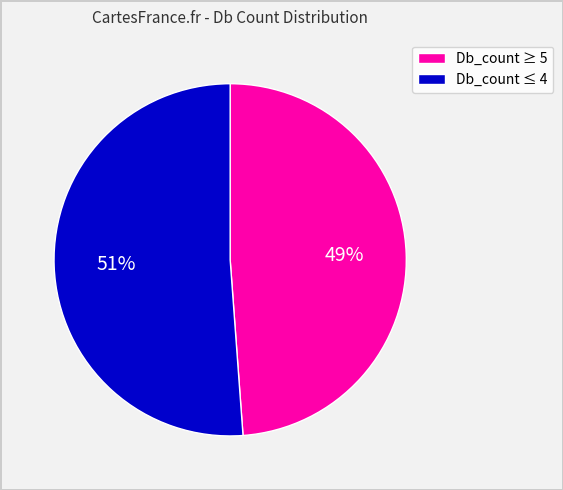

To the nearest percent, what is the difference between the largest and smallest slice percentages?

2%